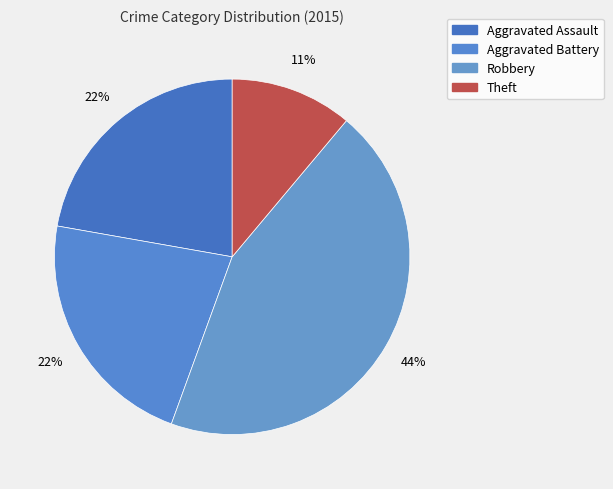

How many segments does this pie chart have?

4